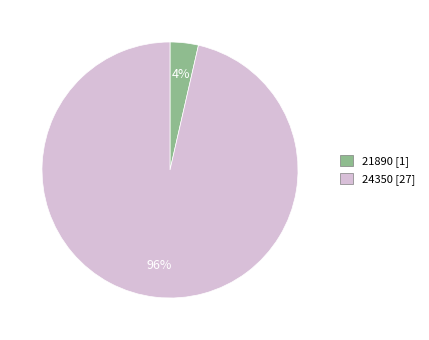

How many segments does this pie chart have?

2